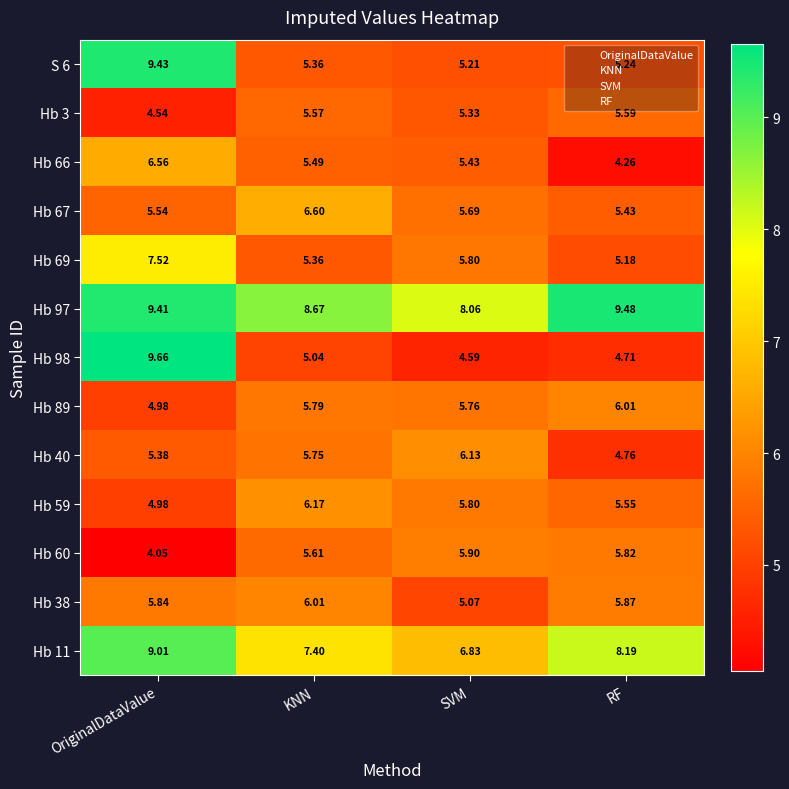

Where is Hb 38 nearest to the value 5?

SVM